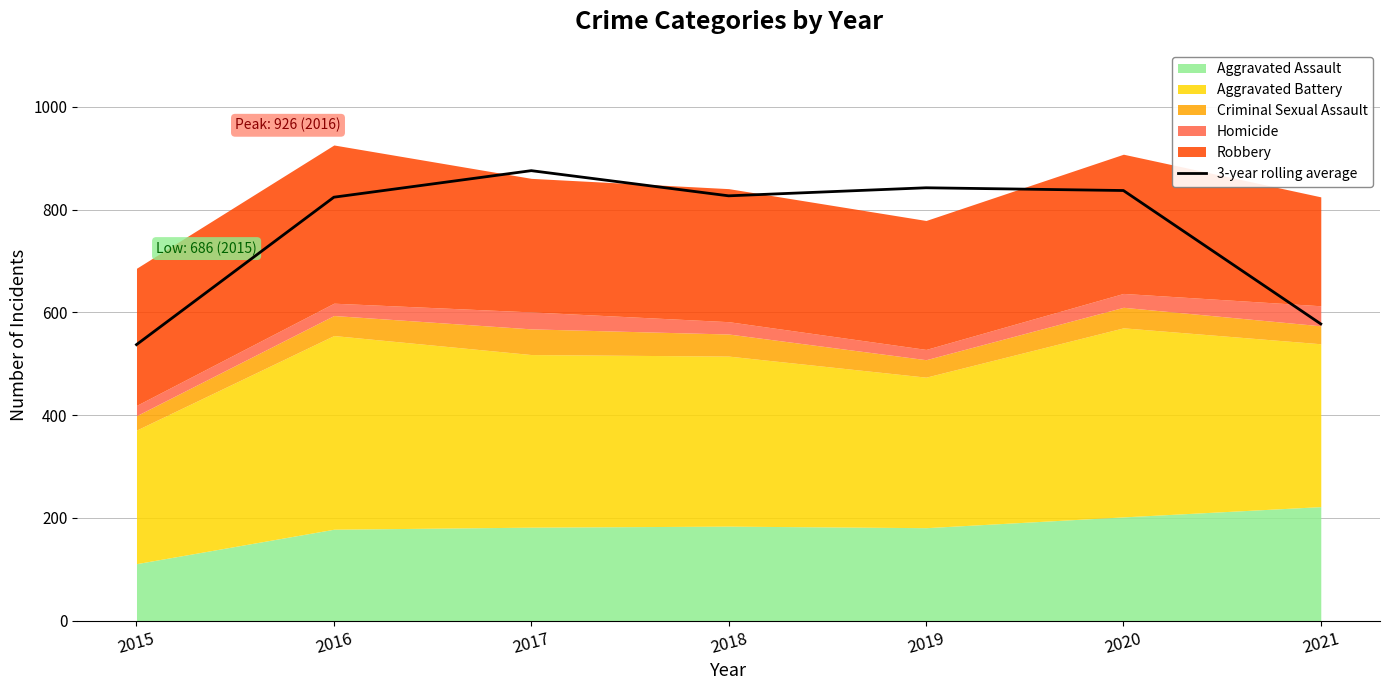

Reading left to right, what are all the values shown in this chart?

2015=537.3	2016=824.3	2017=876.0	2018=827.0	2019=842.7	2020=837.3	2021=577.7